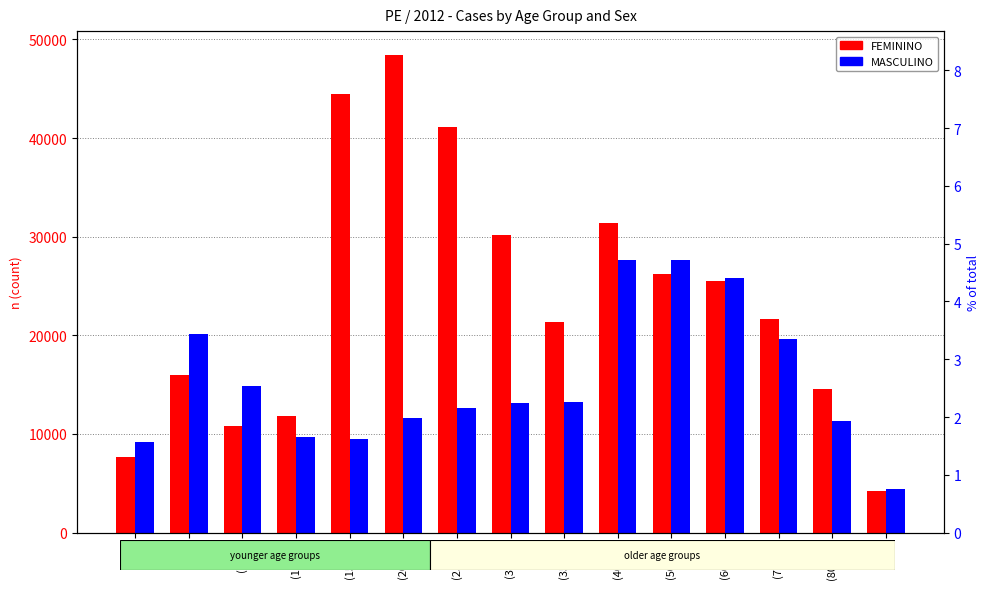

What are all the series names shown in the legend?

FEMININO, MASCULINO